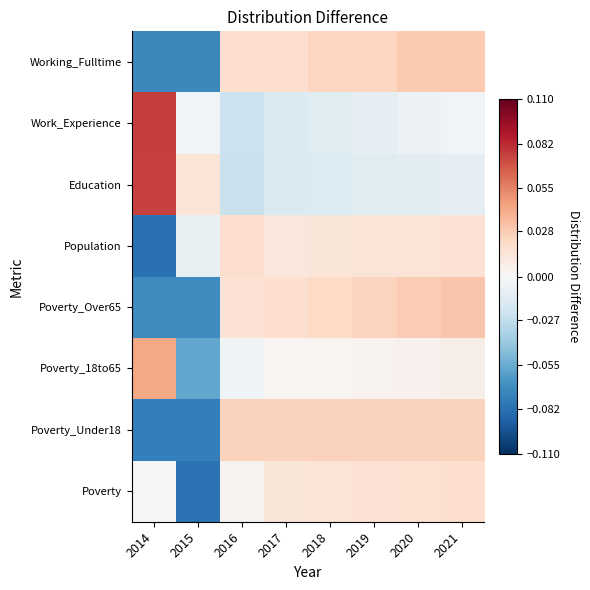

At which category is the sum across all series the highest?

2021